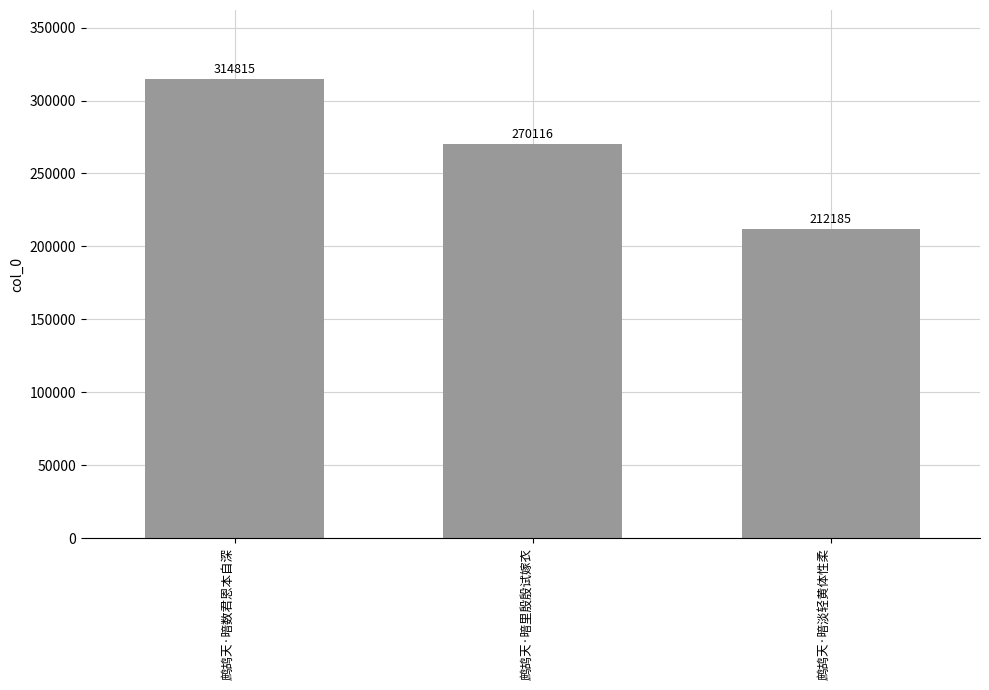

What is the approximate value at 鹧鸪天·暗里殷殷试嫁衣, to the nearest 100?

270100